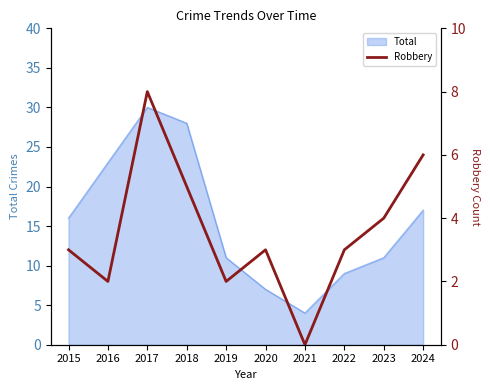

The Total series shows 26 at 2015. True or false?

False